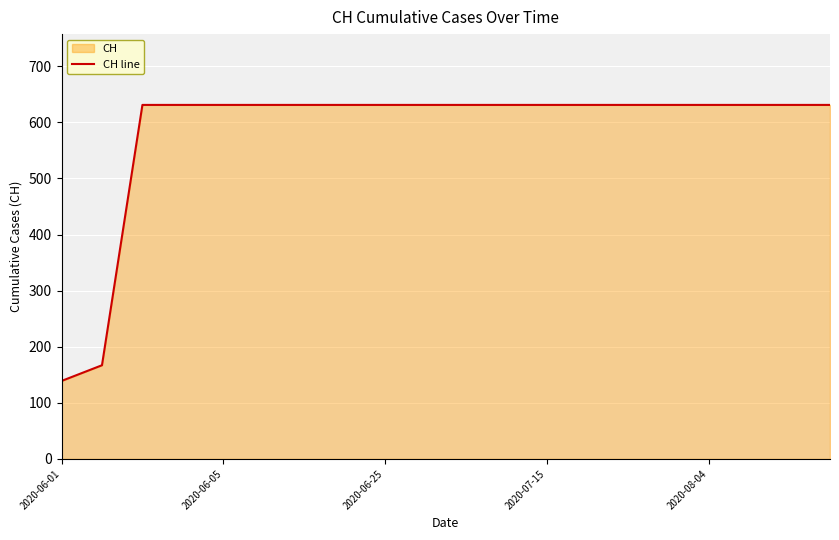

True or false: the data shows 871 at 2020-08-04.

False